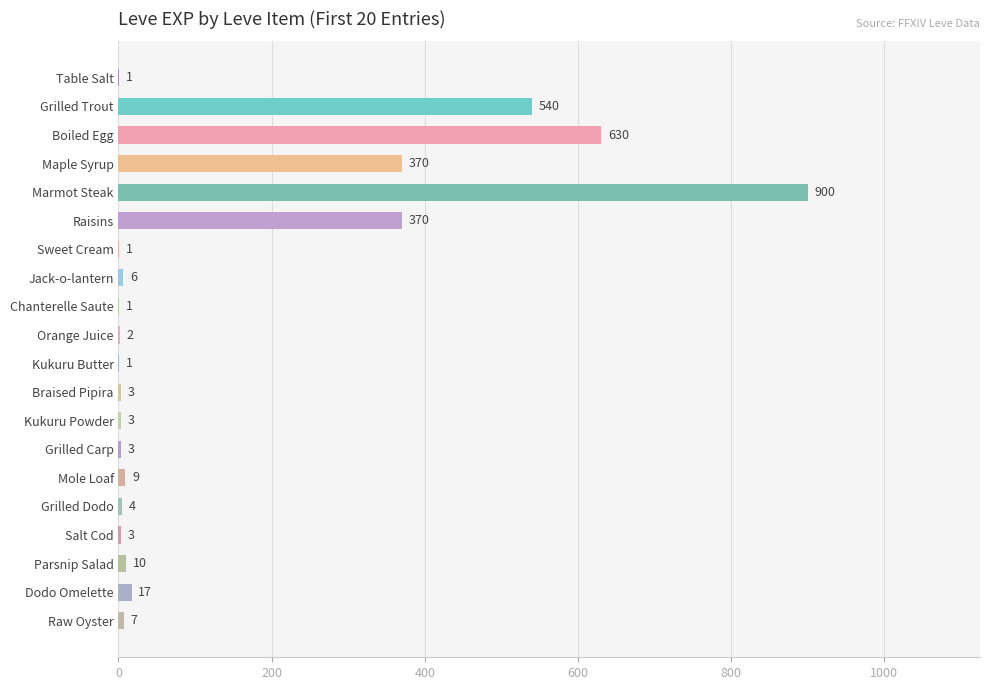

What is the sum of the values at Grilled Dodo and Grilled Trout?

544